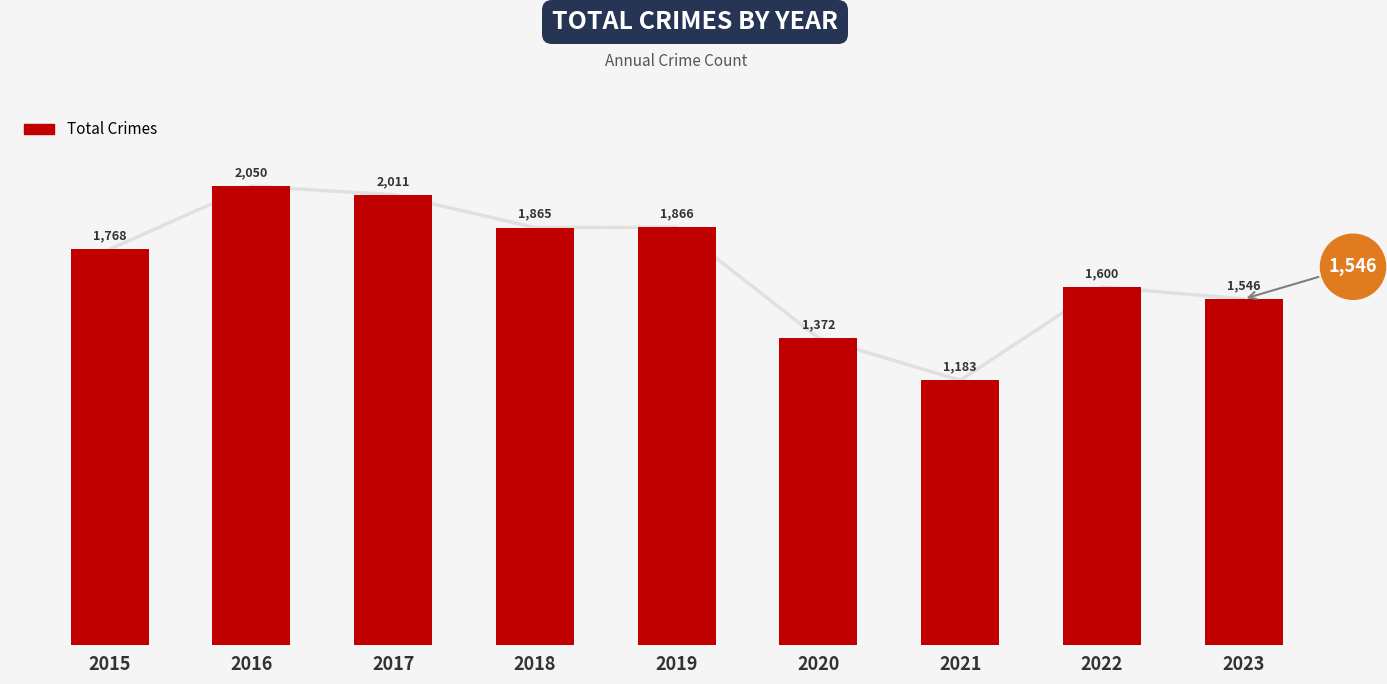

Between 2020 and 2023, which is larger?

2023